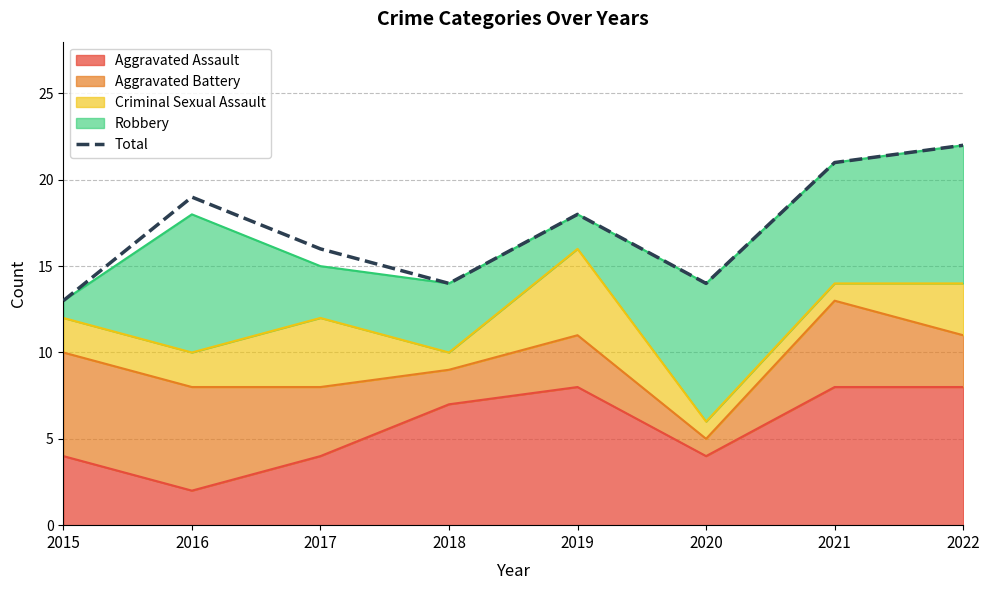

Rank the categories by value from highest to lowest.

2022, 2021, 2016, 2019, 2017, 2018, 2020, 2015